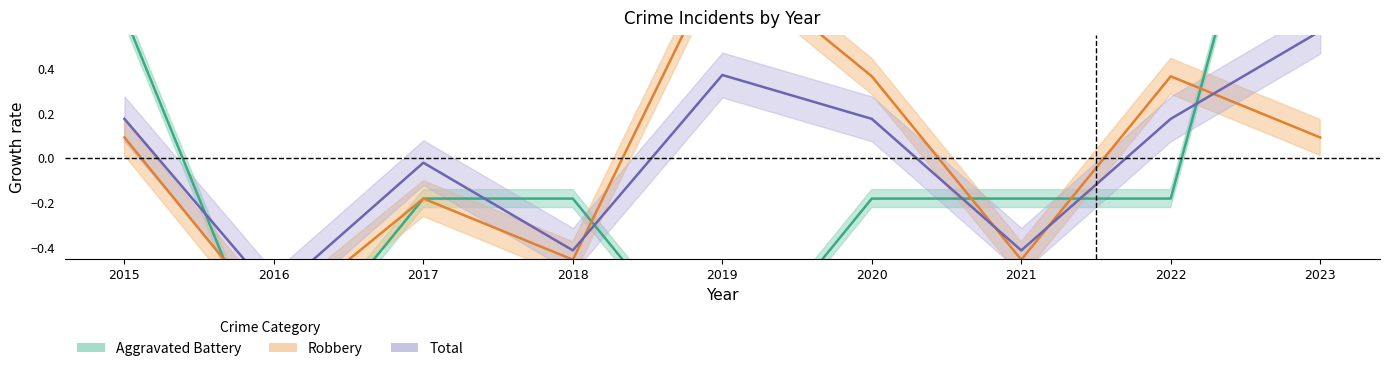

Rank the series by their maximum value, from lowest to highest.

Total, Robbery, Aggravated Battery